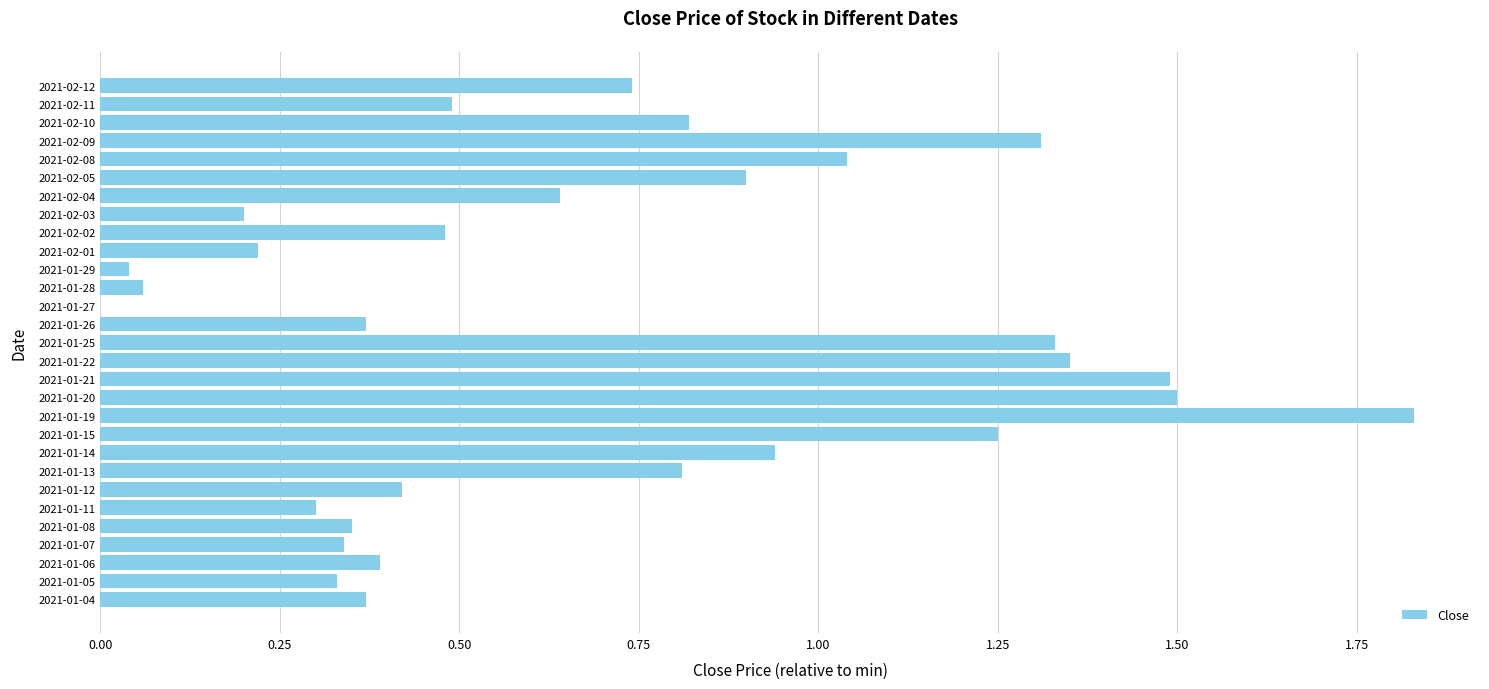

Which has a higher value, 2021-01-05 or 2021-02-12?

2021-02-12